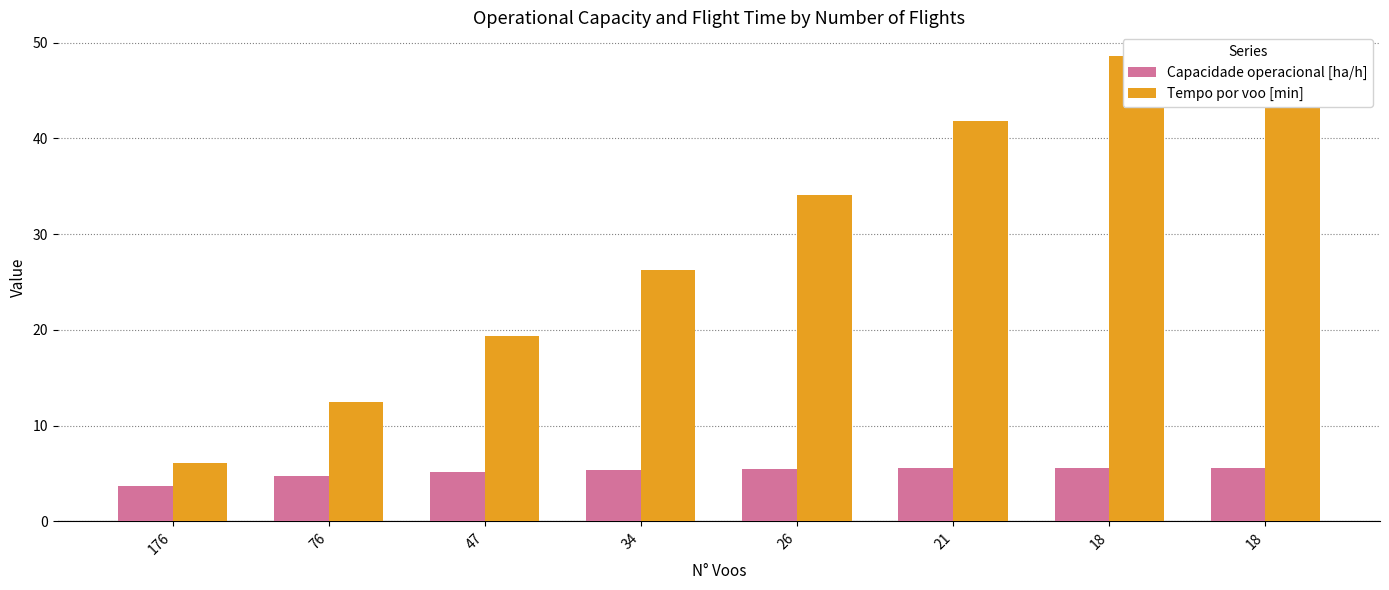

What is the difference between the second highest and minimum values in the Capacidade operacional [ha/h] series?

1.9